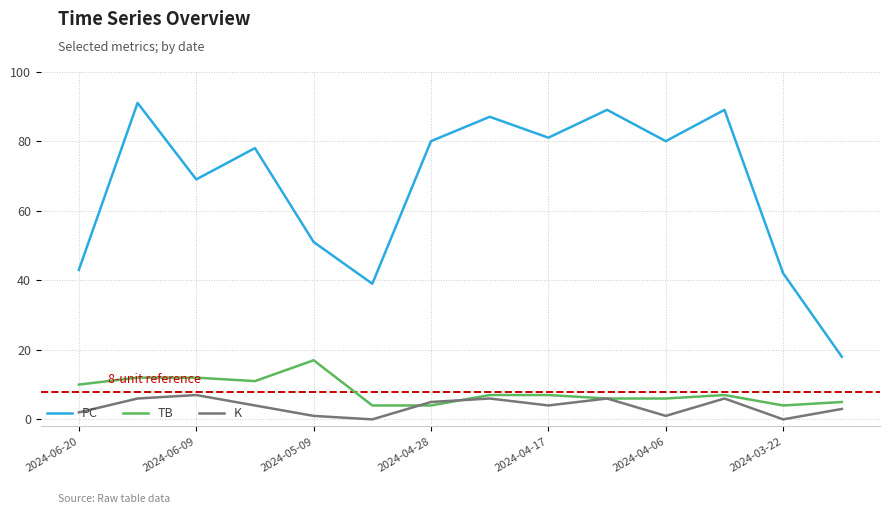

What are all the series names shown in the legend?

PC, TB, K